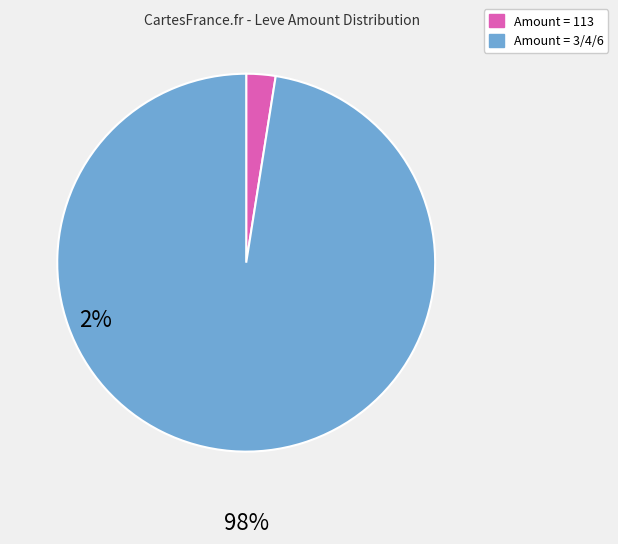

How many segments does this pie chart have?

2